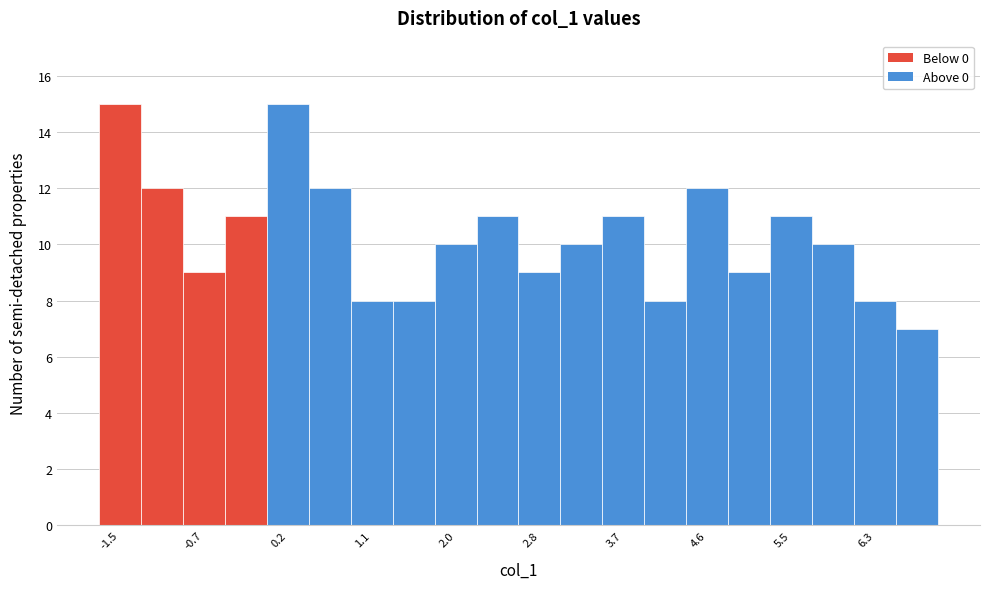

What is the height of the bar covering 5.2 to 5.7 on the x-axis? Neither the bar edges nor the heights are printed on the chart, so give them approximately, as read against the axes.

11